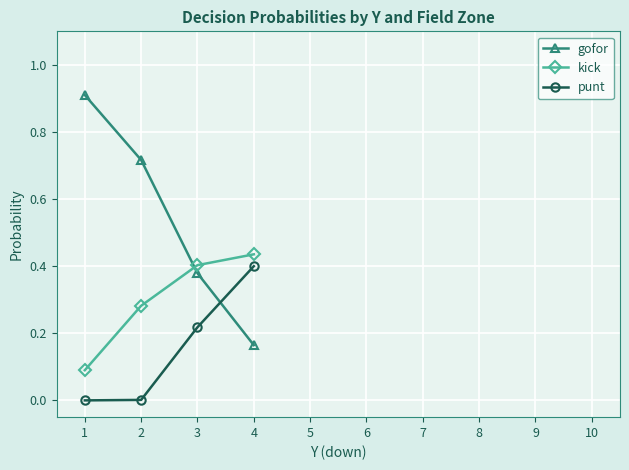

Where is kick nearest to the value 0?

1